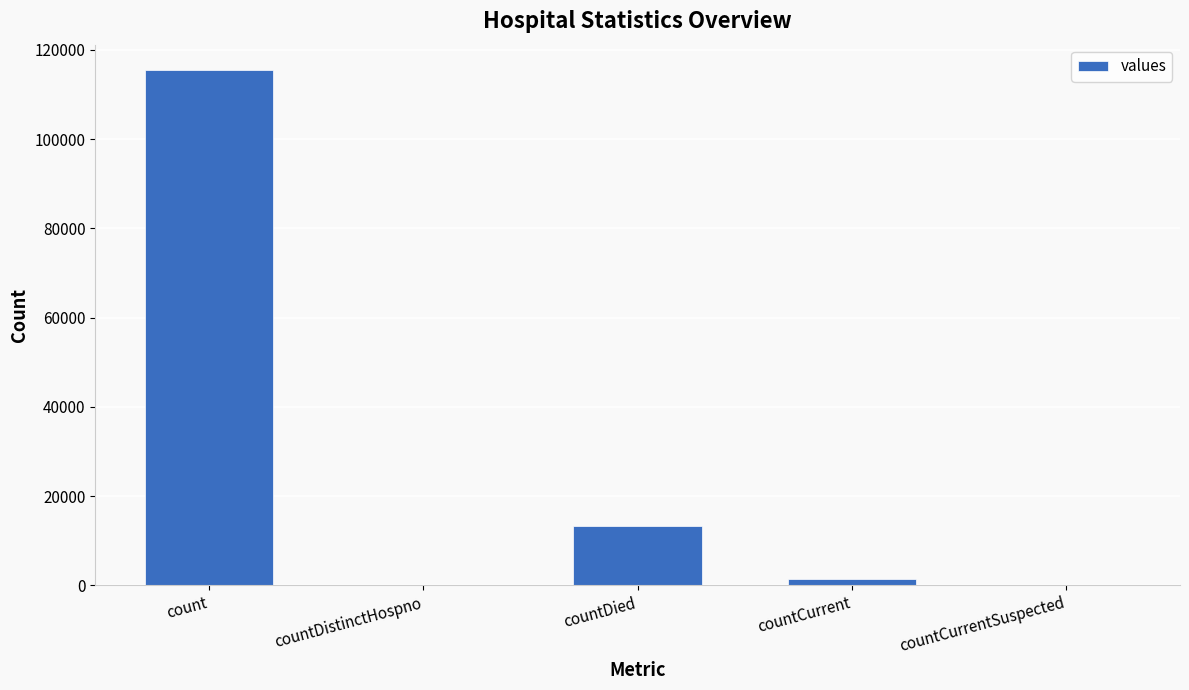

What is the change in value from countDistinctHospno to countDied?

+13343